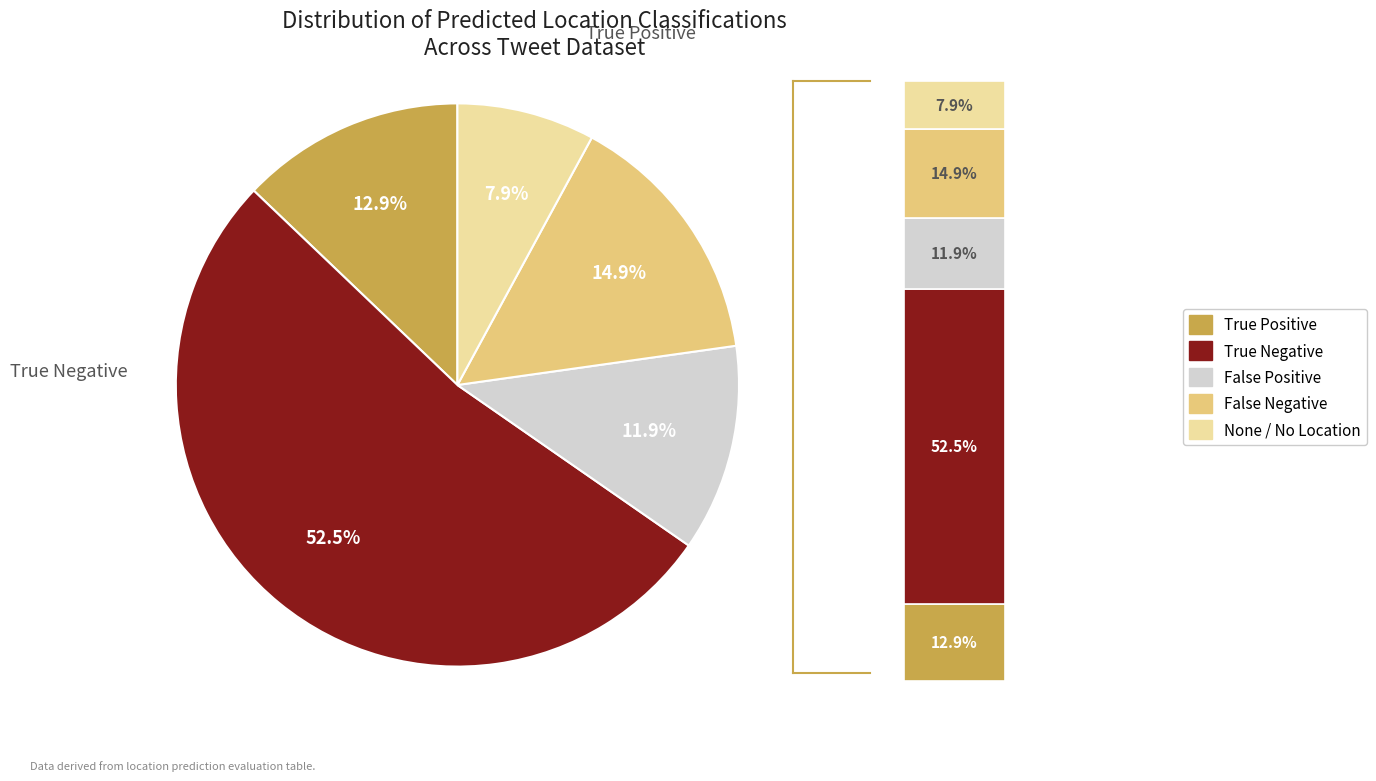

Rank the categories by value from highest to lowest.

True Negative, False Negative, True Positive, False Positive, None / No Location